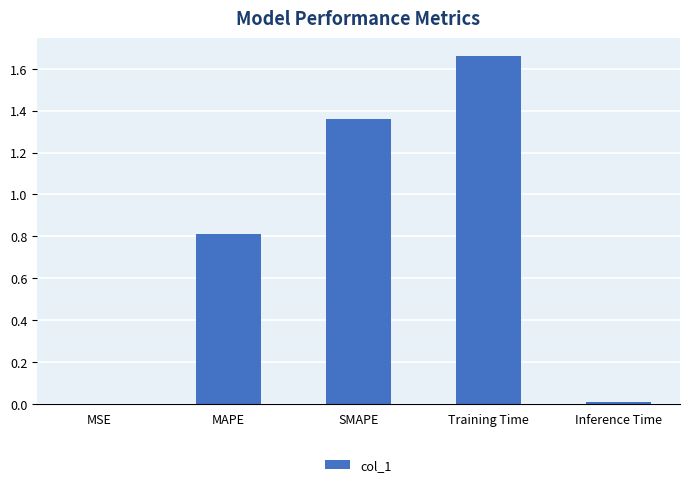

What is the sum of all values?

3.8